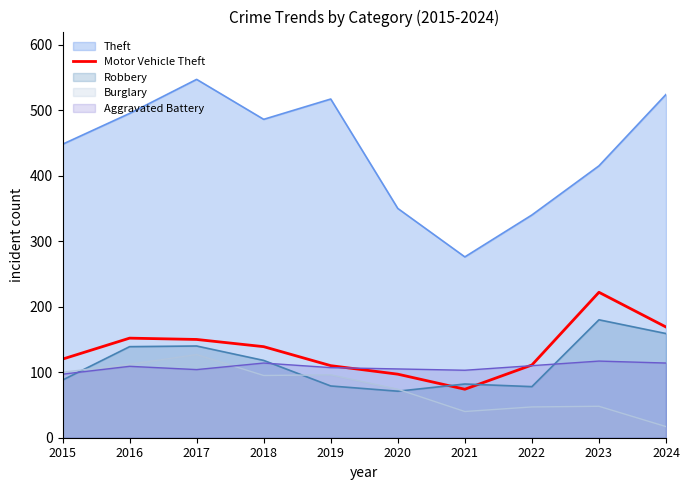

How many categories are shown in the chart?

10